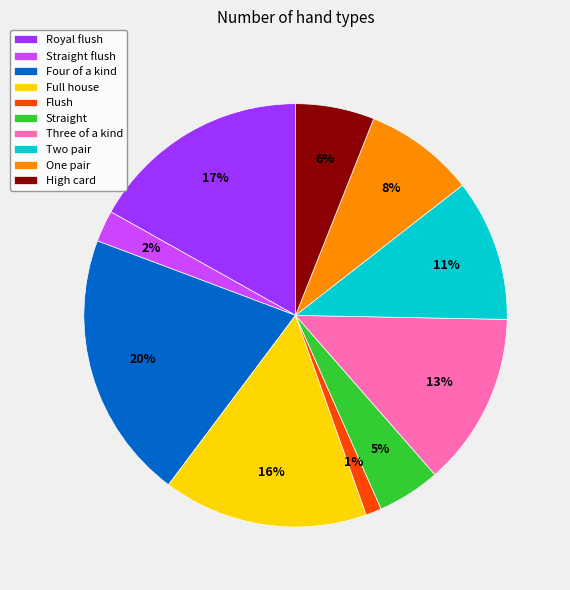

How many segments does this pie chart have?

10